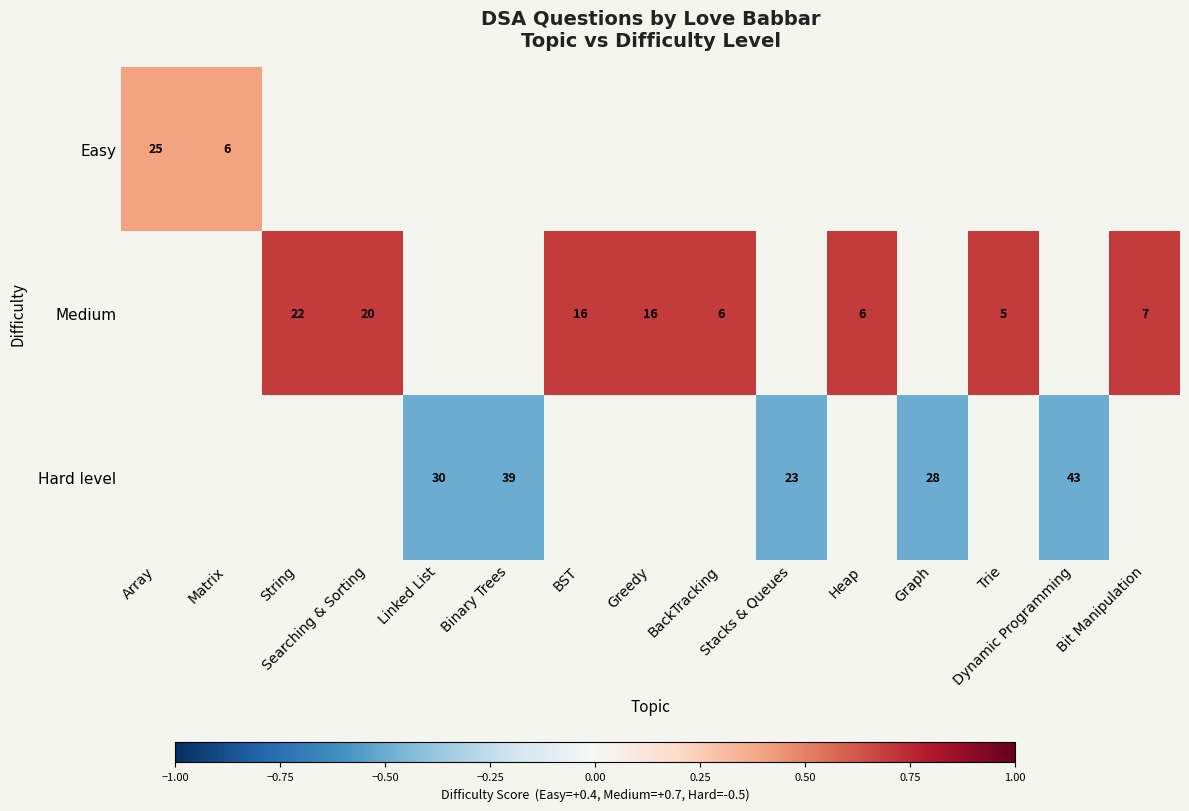

The Medium series shows 0.7 at BST. True or false?

True